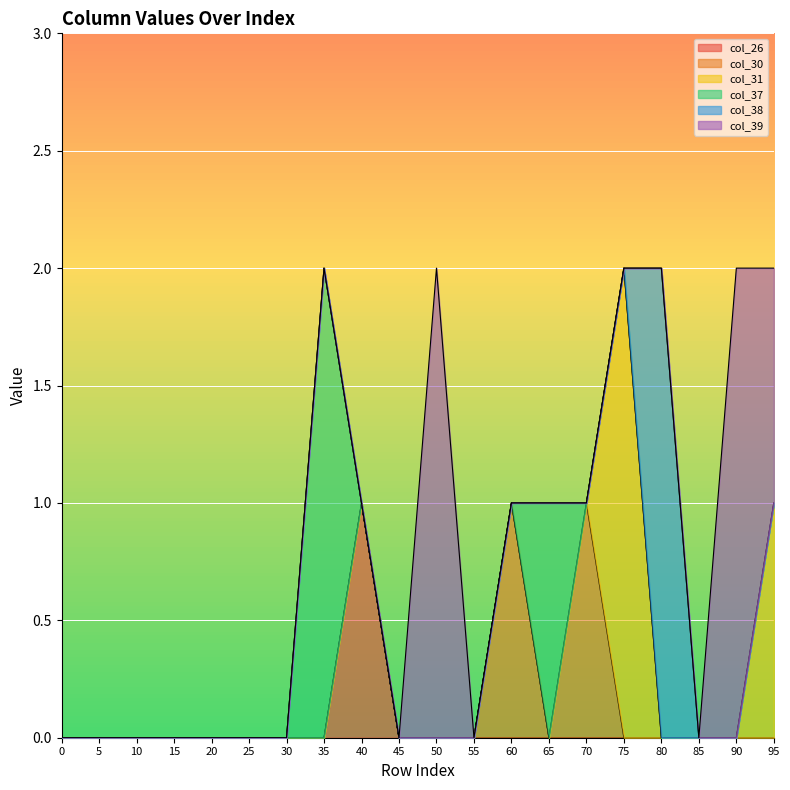

Which series has the largest range (max minus min)?

col_31